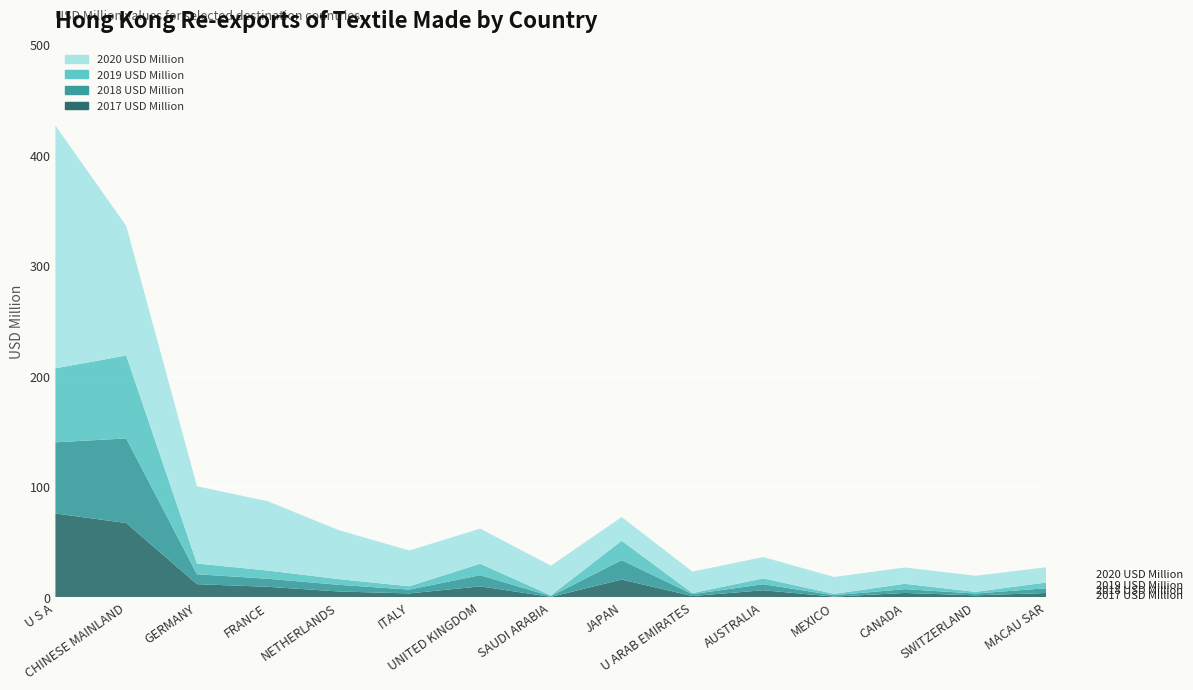

Reading left to right, extract all data points from this chart.

2017 USD Million: U S A=75.9	CHINESE MAINLAND=67.3	GERMANY=12.0	FRANCE=9.6	NETHERLANDS=5.4	ITALY=3.6	UNITED KINGDOM=10.0	SAUDI ARABIA=0.5	JAPAN=16.1	U ARAB EMIRATES=1.2	AUSTRALIA=6.5	MEXICO=0.7	CANADA=4.0	SWITZERLAND=1.9	MACAU SAR=4.0
2018 USD Million: U S A=64.4	CHINESE MAINLAND=76.5	GERMANY=9.0	FRANCE=7.3	NETHERLANDS=6.0	ITALY=3.5	UNITED KINGDOM=10.1	SAUDI ARABIA=0.7	JAPAN=17.6	U ARAB EMIRATES=1.7	AUSTRALIA=5.4	MEXICO=1.3	CANADA=3.4	SWITZERLAND=1.6	MACAU SAR=4.3
2019 USD Million: U S A=66.9	CHINESE MAINLAND=75.0	GERMANY=9.7	FRANCE=7.4	NETHERLANDS=5.2	ITALY=3.0	UNITED KINGDOM=10.3	SAUDI ARABIA=0.7	JAPAN=17.5	U ARAB EMIRATES=1.0	AUSTRALIA=5.3	MEXICO=1.2	CANADA=4.9	SWITZERLAND=1.5	MACAU SAR=5.2
2020 USD Million: U S A=219.6	CHINESE MAINLAND=117.3	GERMANY=69.9	FRANCE=62.7	NETHERLANDS=44.4	ITALY=32.4	UNITED KINGDOM=31.8	SAUDI ARABIA=26.8	JAPAN=21.5	U ARAB EMIRATES=19.4	AUSTRALIA=19.3	MEXICO=15.3	CANADA=14.7	SWITZERLAND=14.6	MACAU SAR=13.8